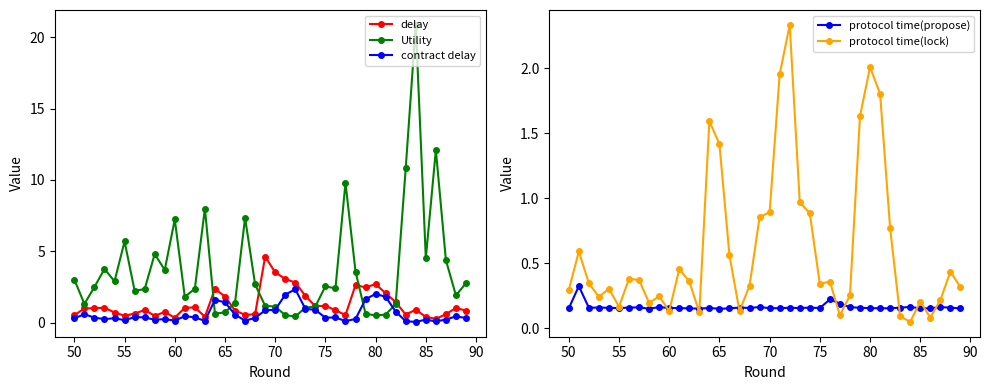

Count the protocol time(propose) values in the range 0 to 1.

40